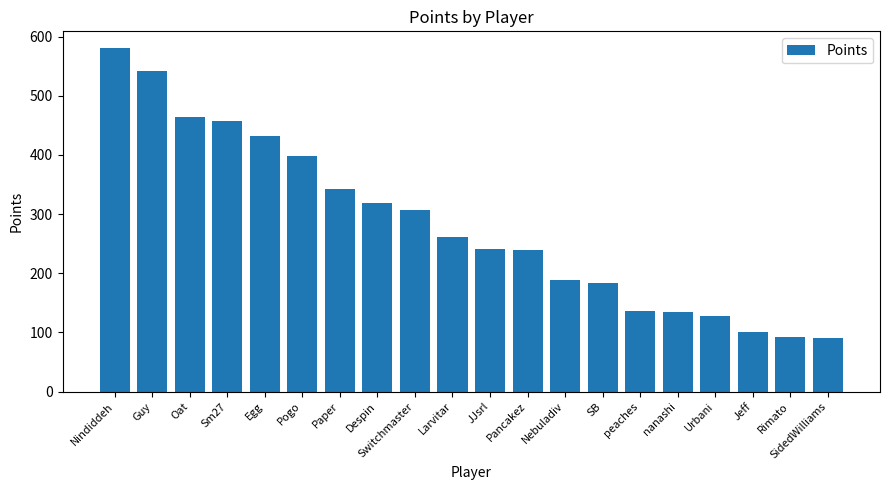

How many distinct data groups are displayed?

1